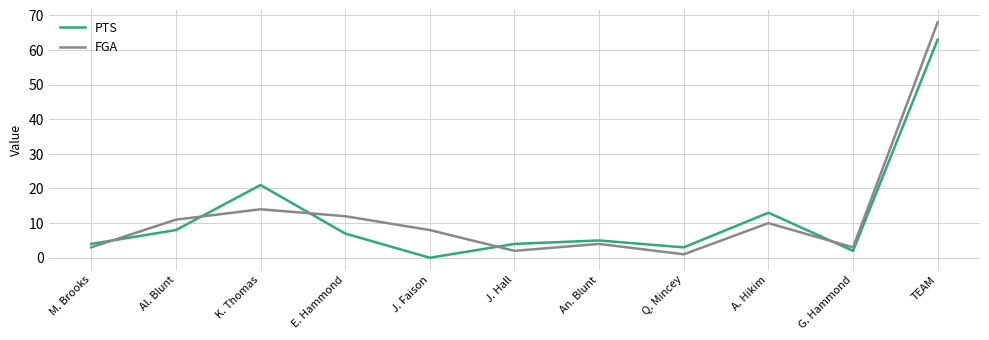

Rank the series by their maximum value, from highest to lowest.

FGA, PTS